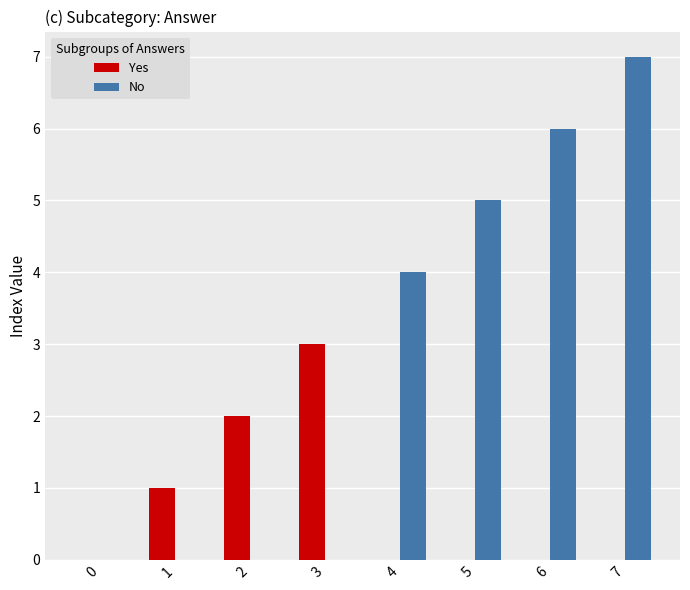

Count the number of categories in the chart.

8